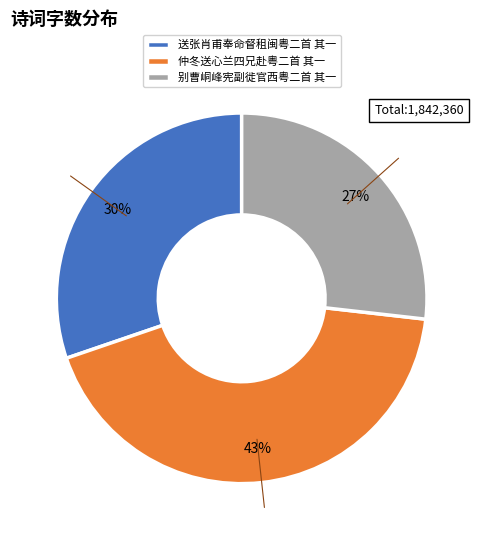

To the nearest percent, what portion does 送张肖甫奉命督租闽粤二首 其一 represent?

30%